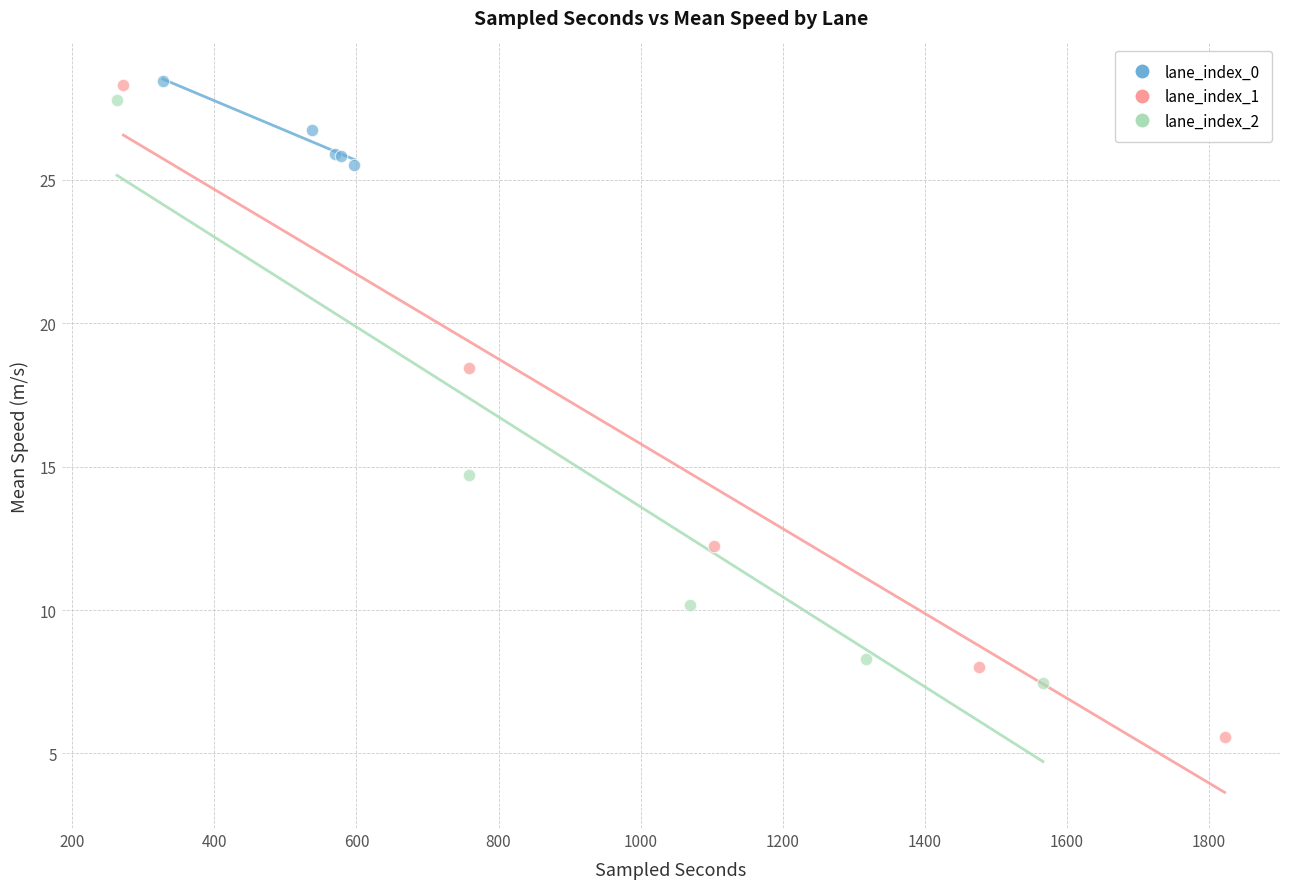

Which series has the widest spread of Y values?

lane_index_1